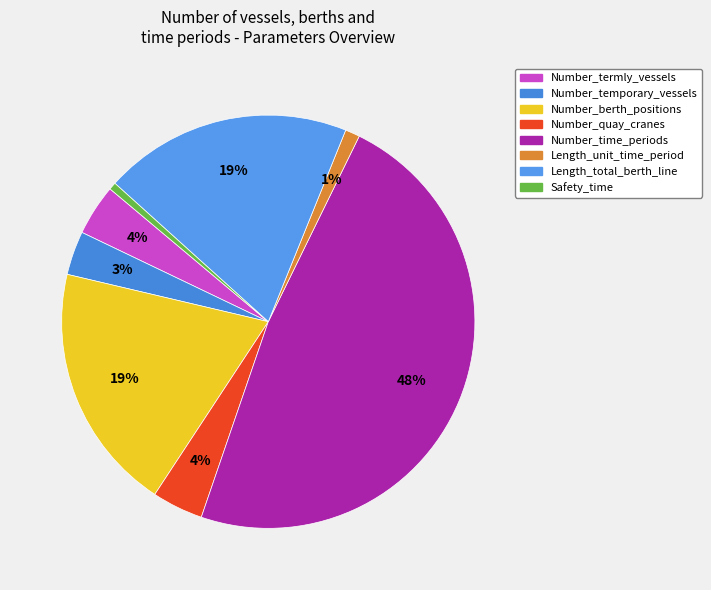

Count the number of slices in the pie.

8